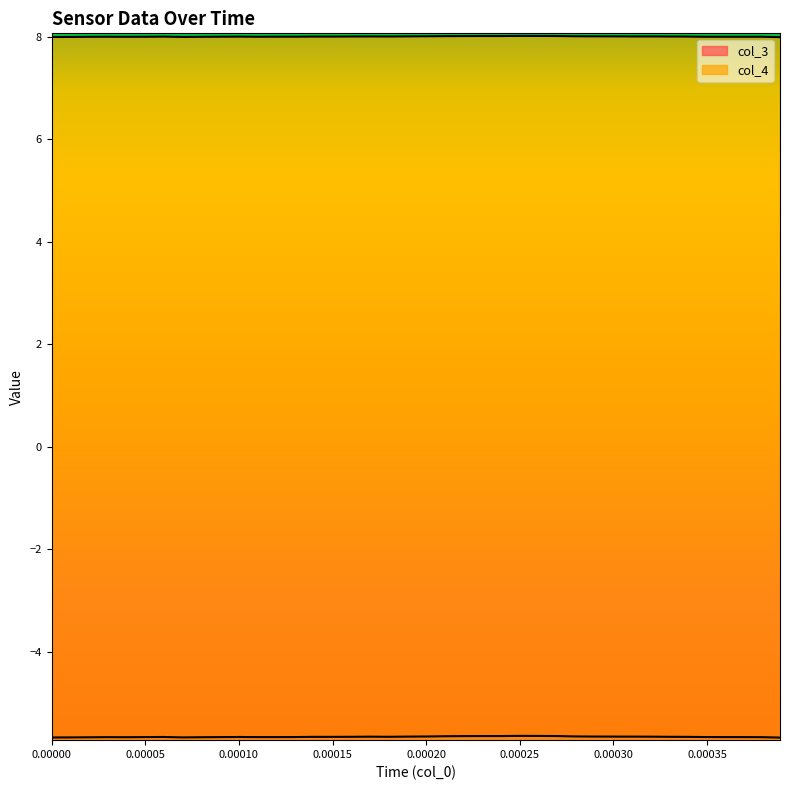

Which series has the largest total across all categories?

col_4